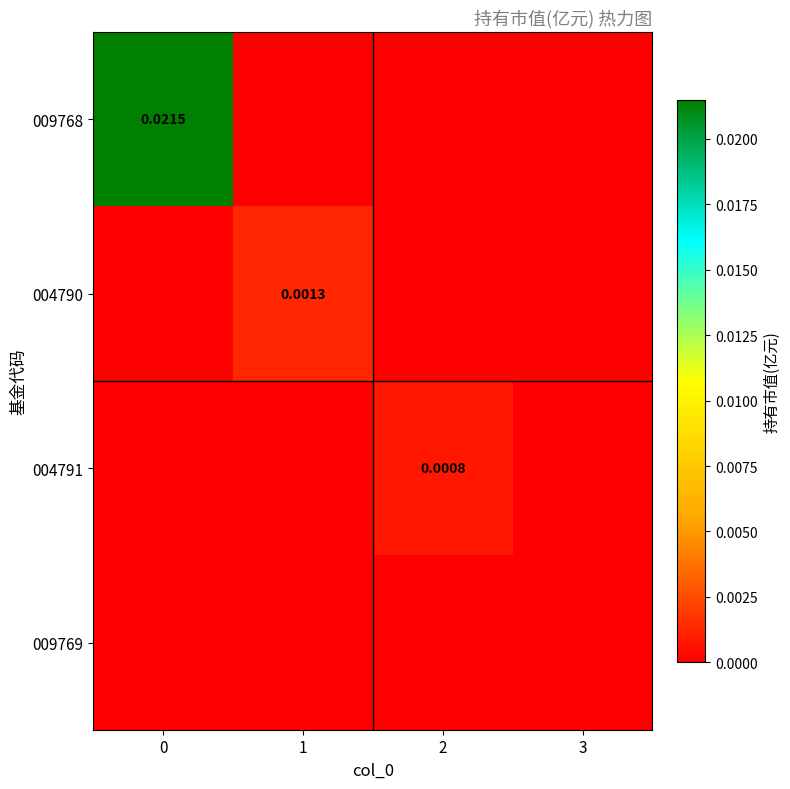

List the series in order of their peak value, highest first.

009768, 004790, 004791, 009769